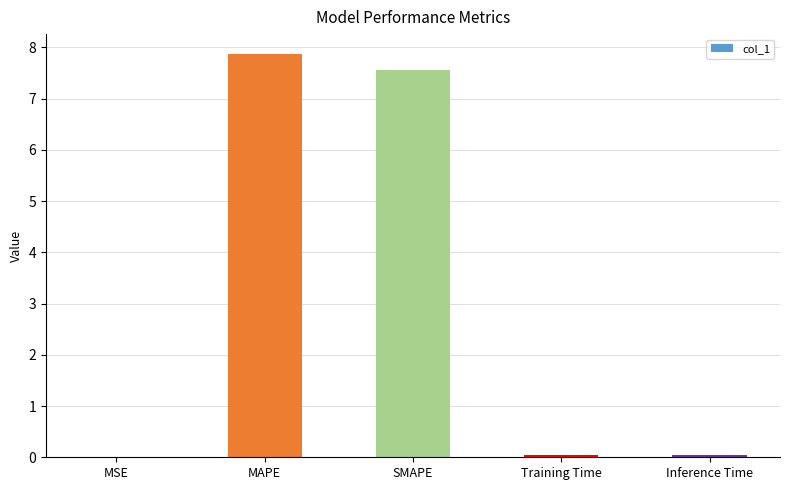

What is the change in value from MAPE to SMAPE?

-0.3